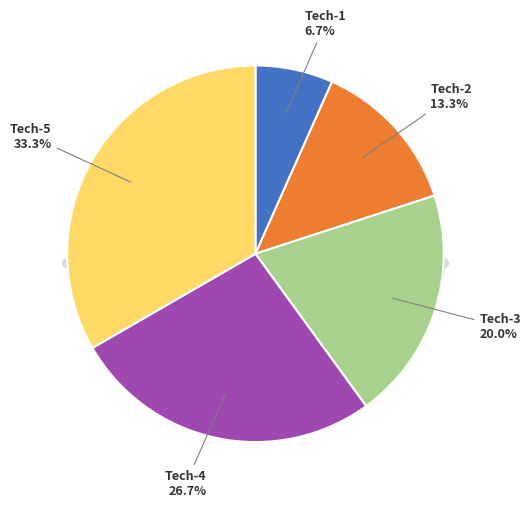

Count the number of slices in the pie.

5